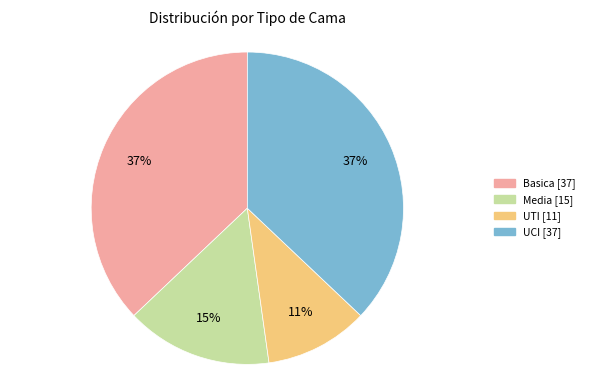

How many segments does this pie chart have?

4